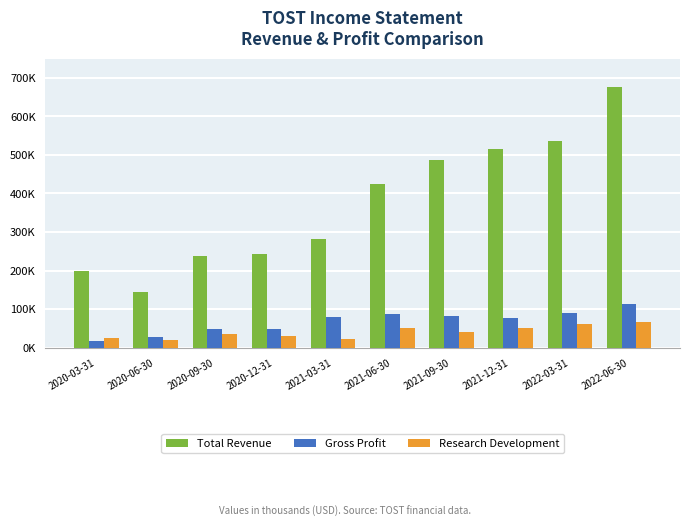

What are all the series names shown in the legend?

Total Revenue, Gross Profit, Research Development